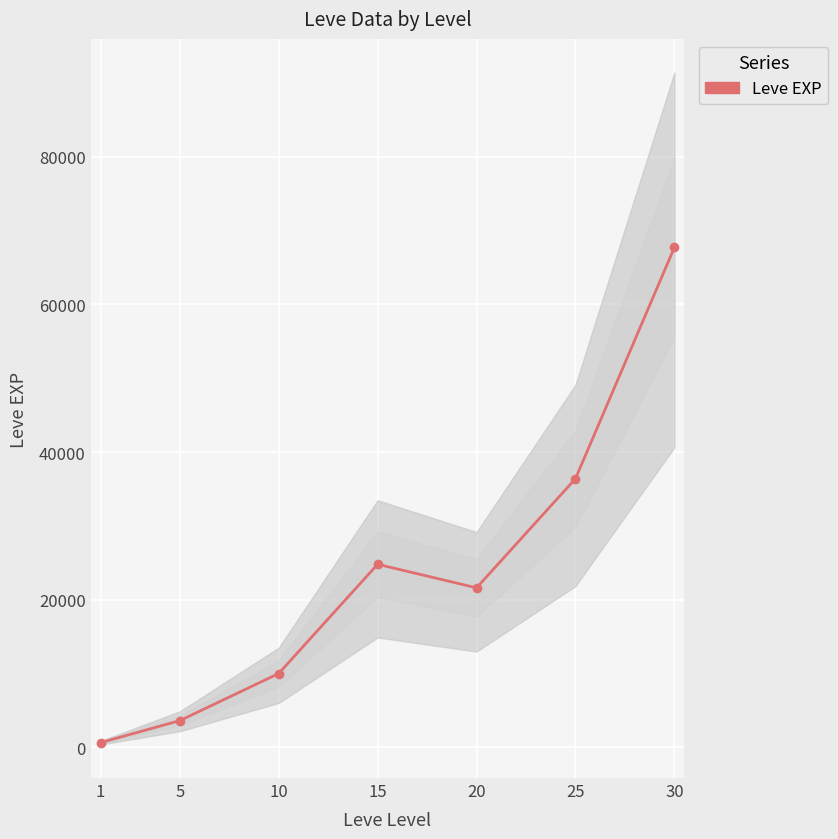

True or false: the data has more than 2 interior local peaks.

False